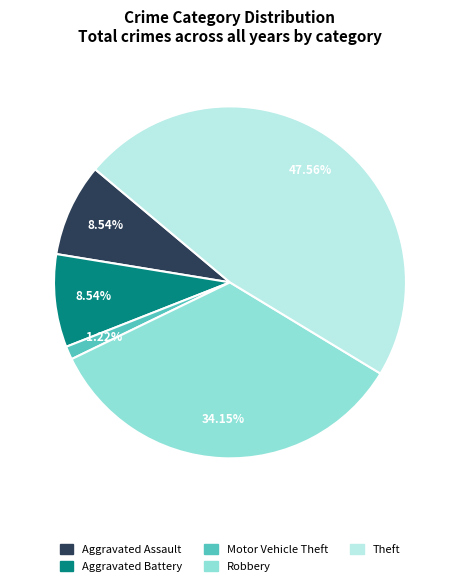

What is the smallest slice in the pie chart?

Motor Vehicle Theft